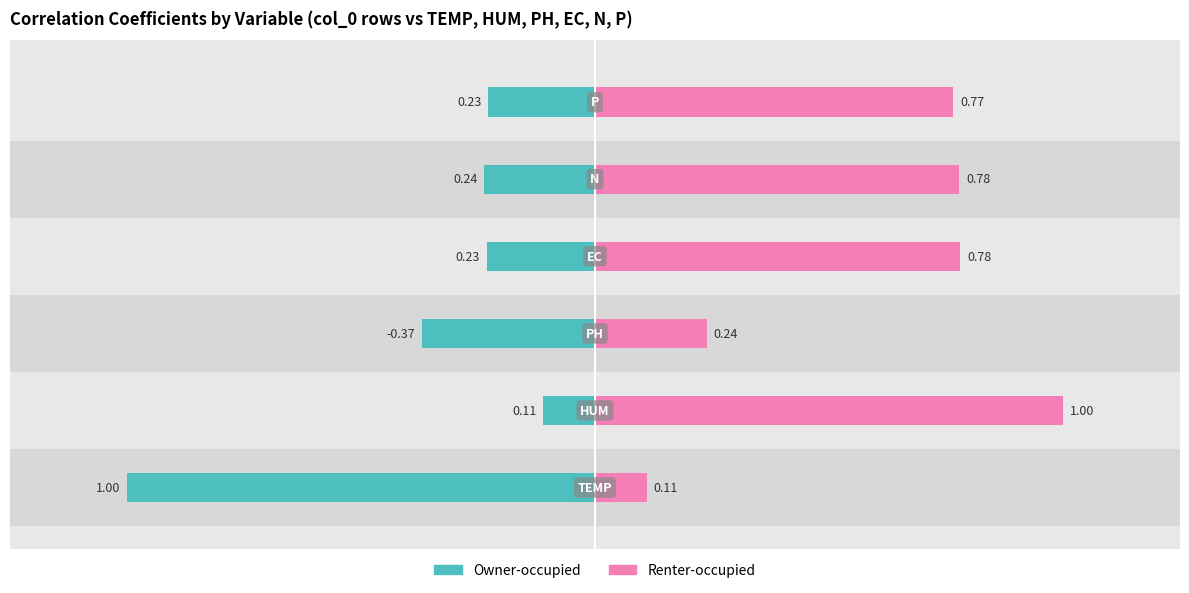

Is it true that Renter-occupied equals 1.0 at 1?

True